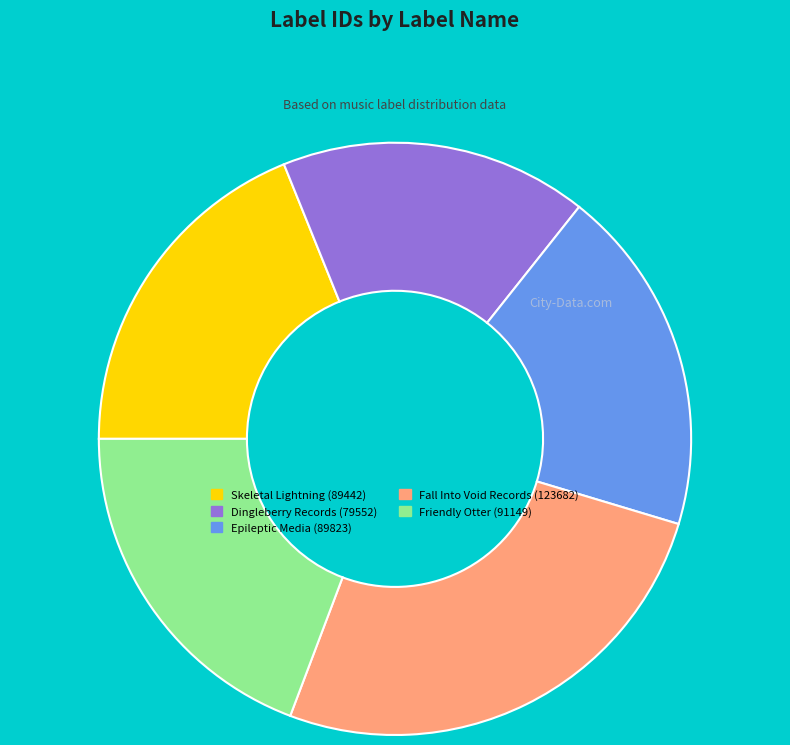

Between Skeletal Lightning (89442) and Fall Into Void Records (123682), which is larger?

Fall Into Void Records (123682)